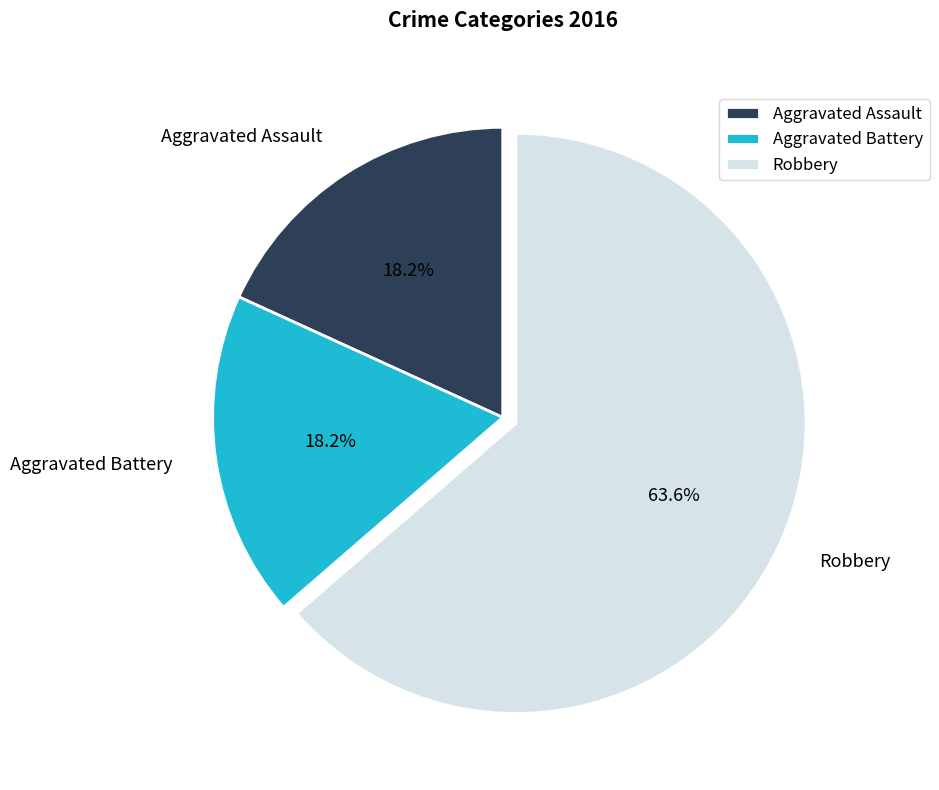

True or false: Aggravated Battery accounts for 18% of the total.

True